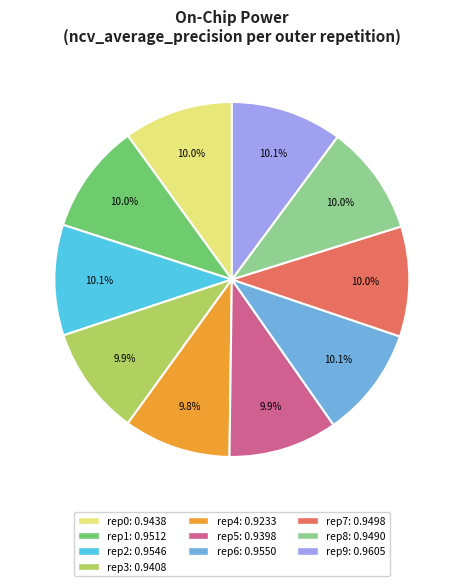

Does any single category account for the majority?

No